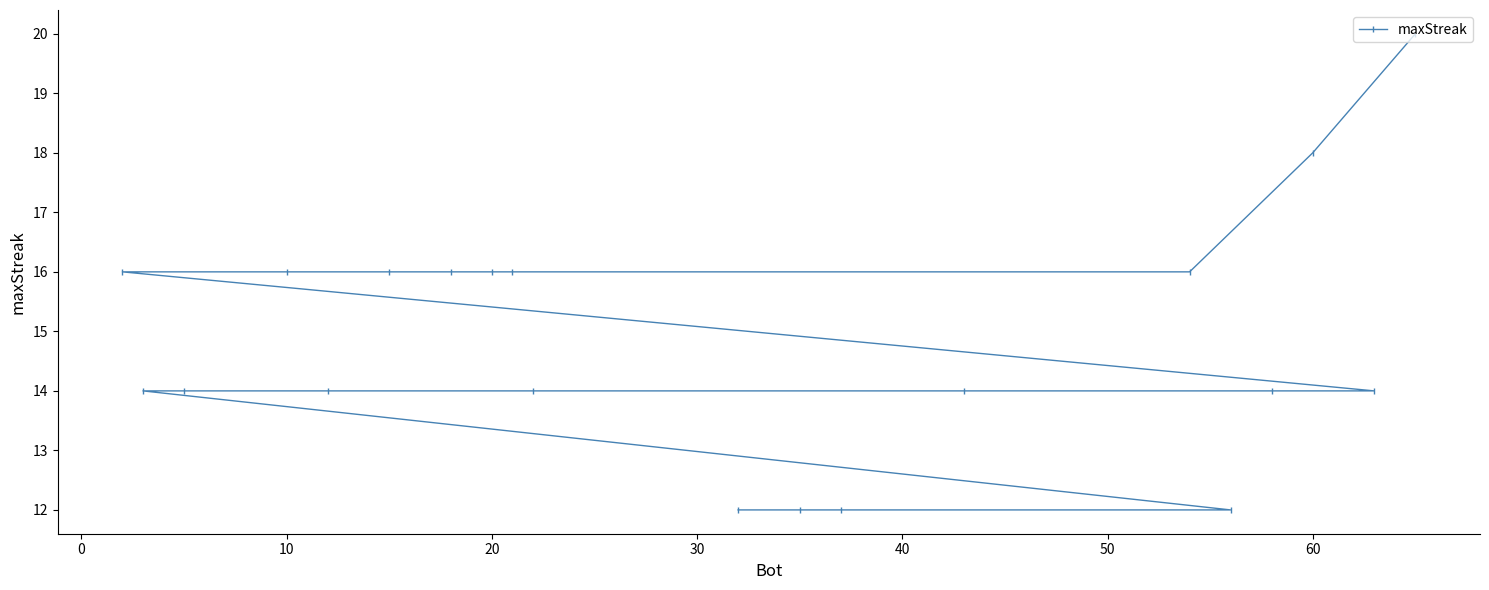

What is the sum of all values?

296